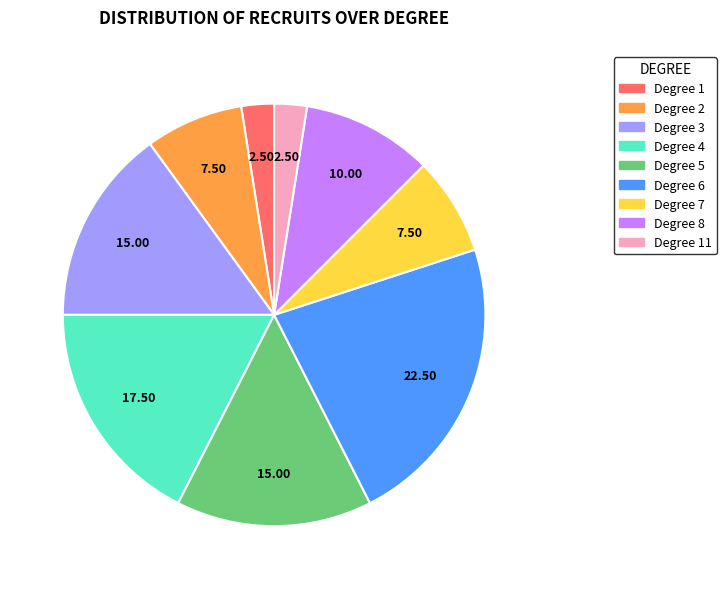

What is the largest slice in the pie chart?

Degree 6